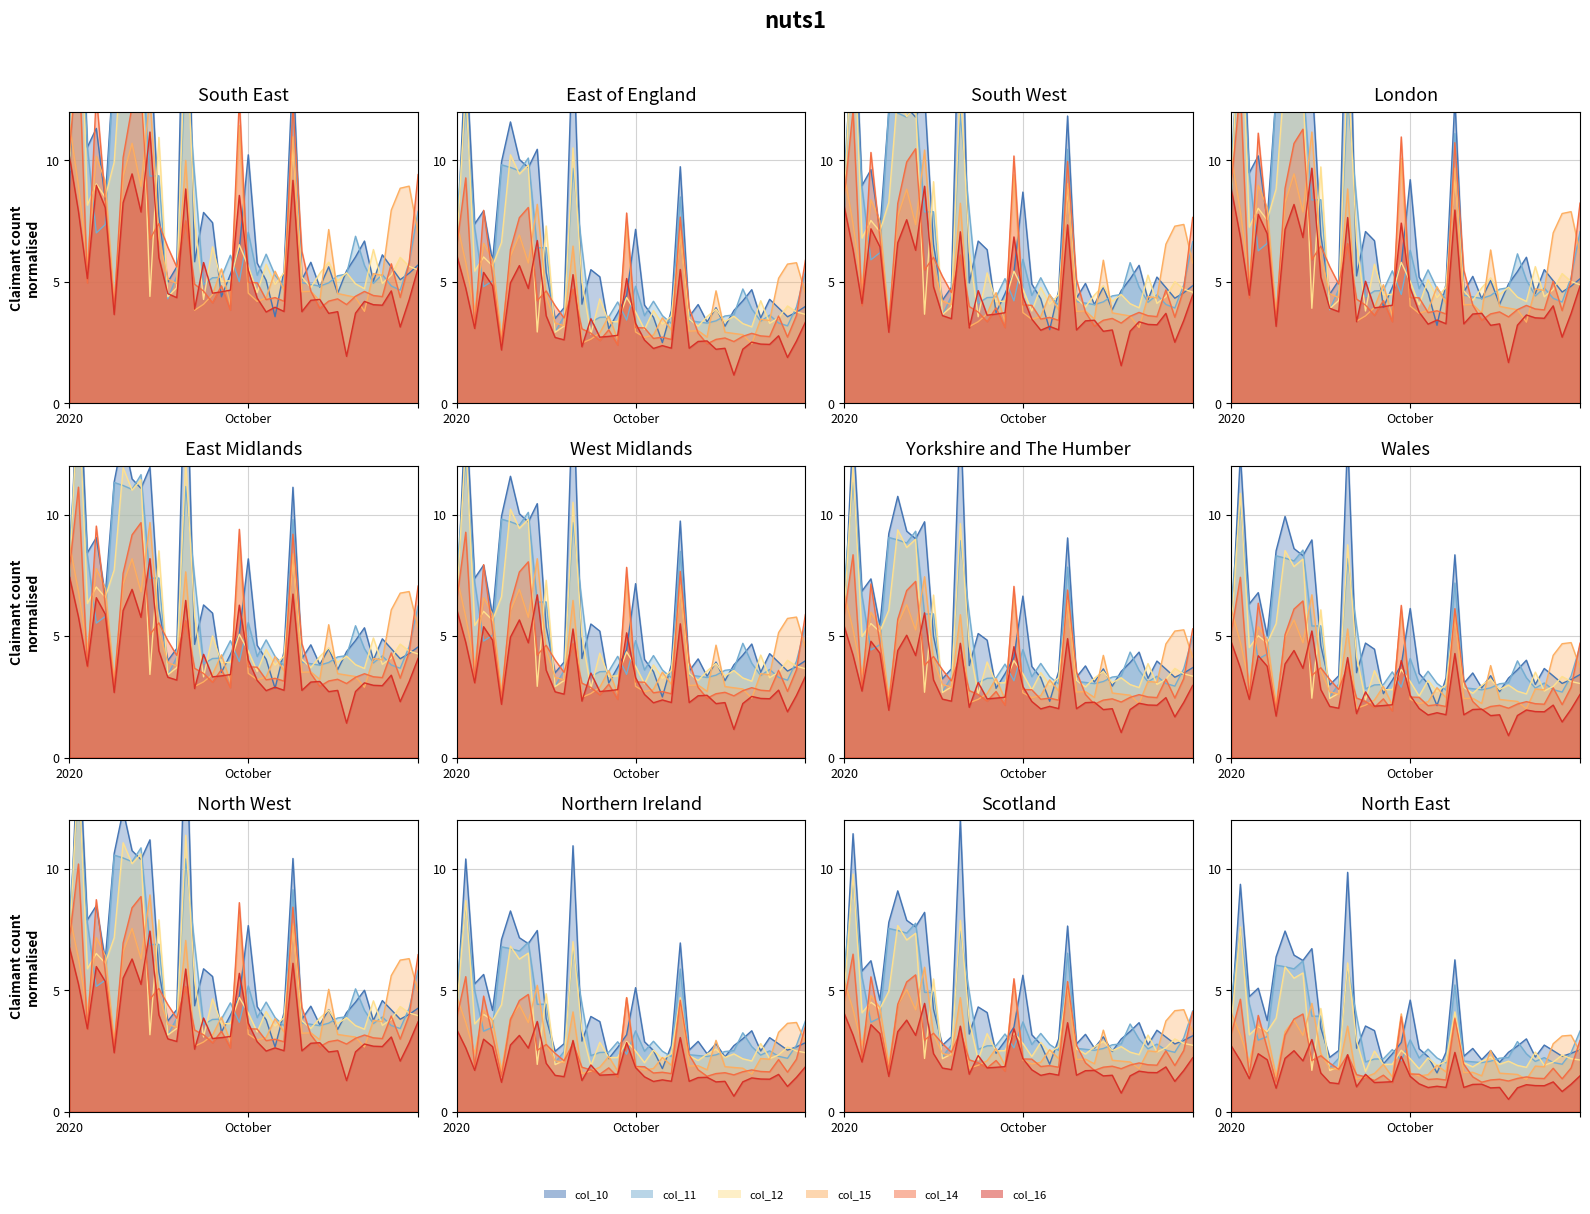

What is the label of the 35th point from the left?

34